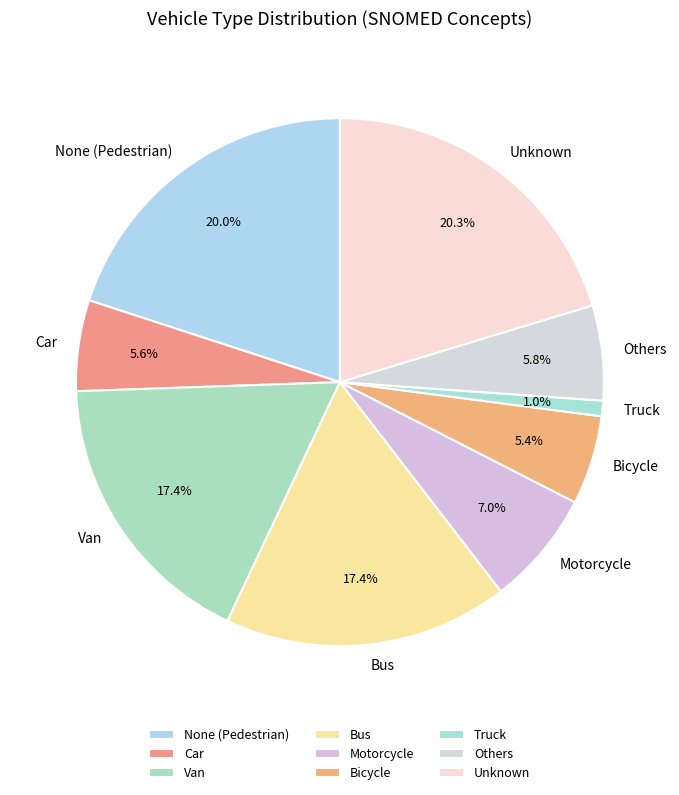

Is it true that Bicycle is 5% of the pie?

True